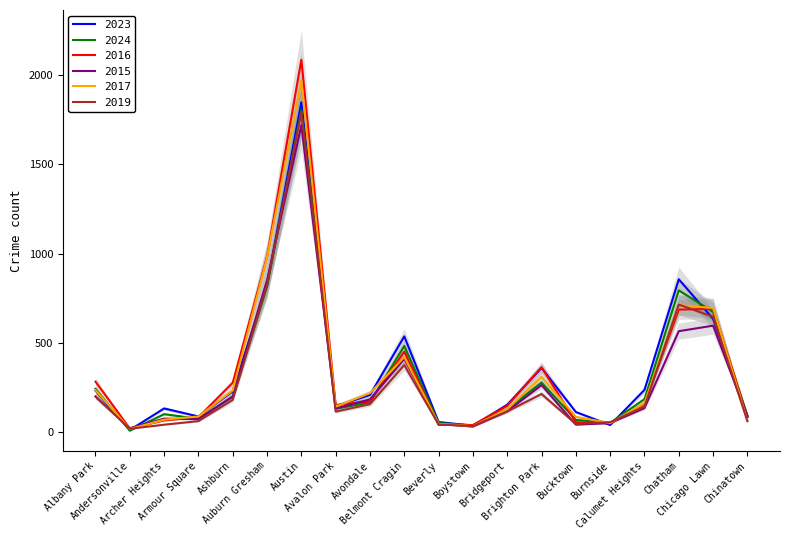

Which series has the largest total across all categories?

2016